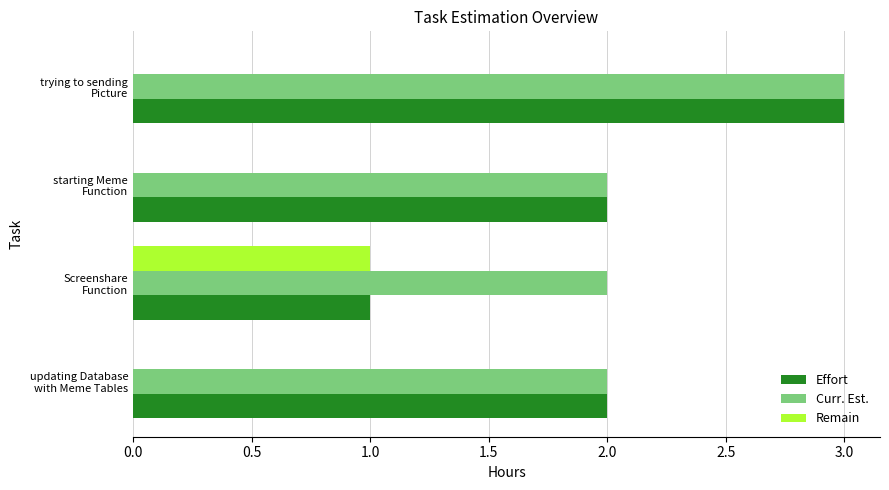

Which series has the largest total across all categories?

Curr. Est.